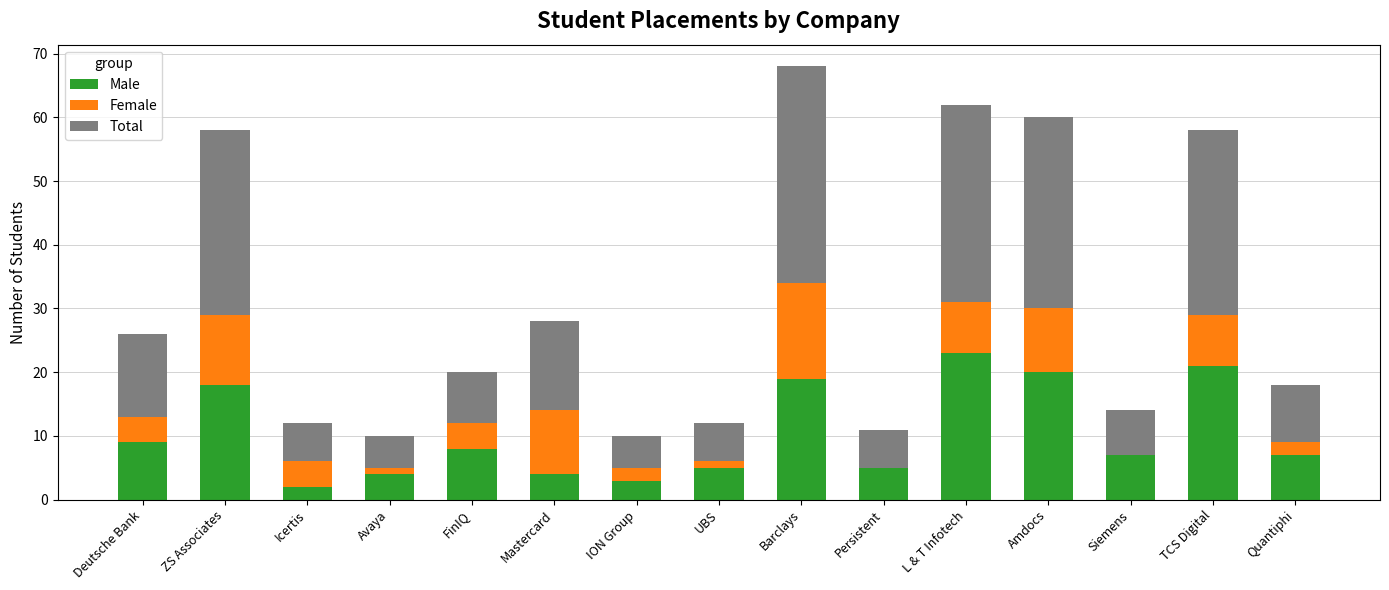

Where does the Male series first go above 7?

Deutsche Bank